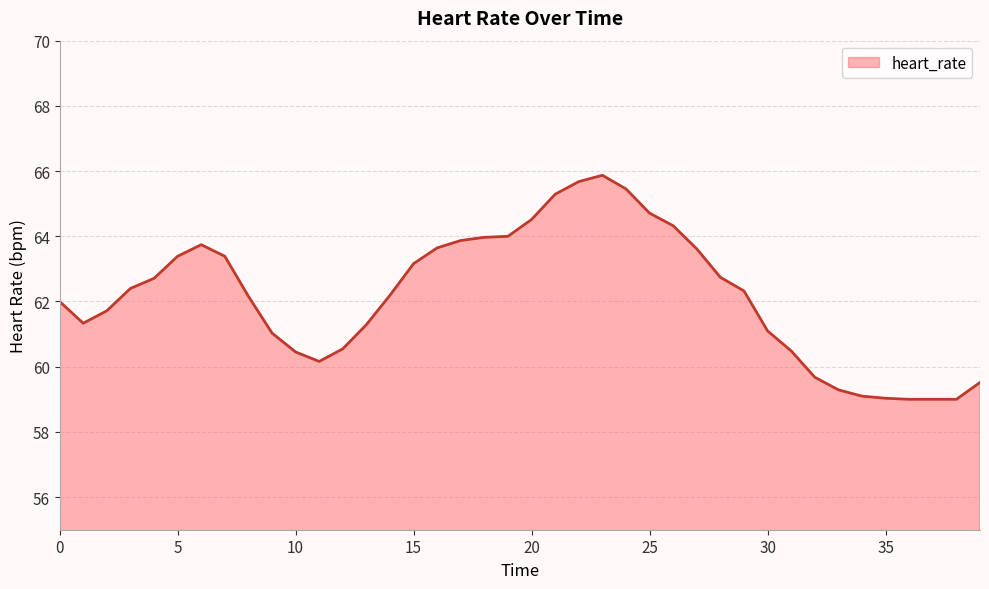

What is the maximum value shown in the chart?

65.9